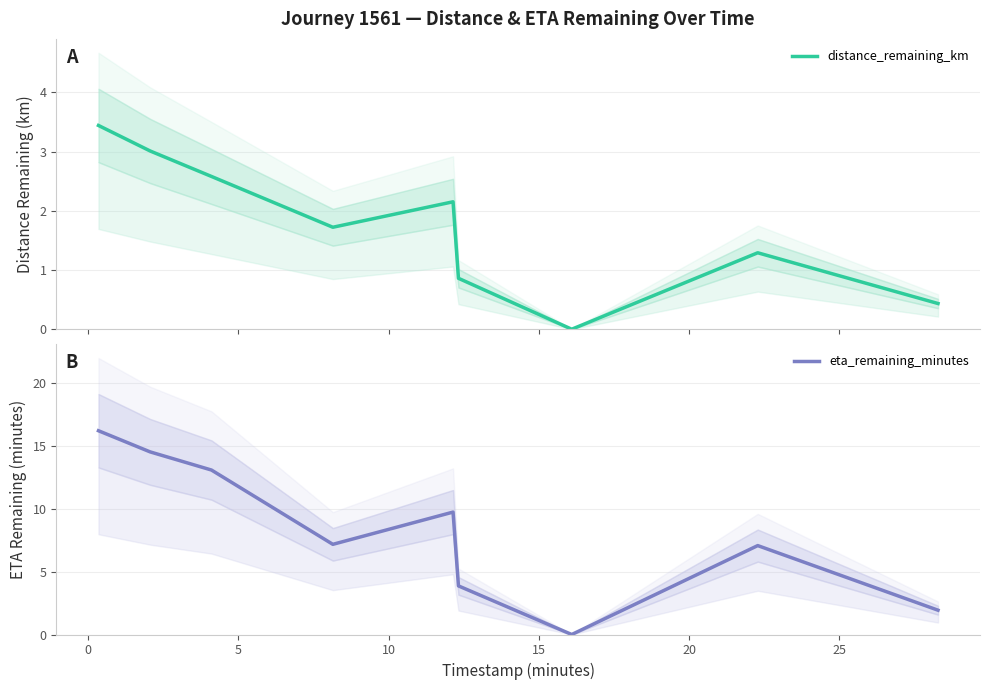

What is the average value of the eta_remaining_minutes series?

8.2